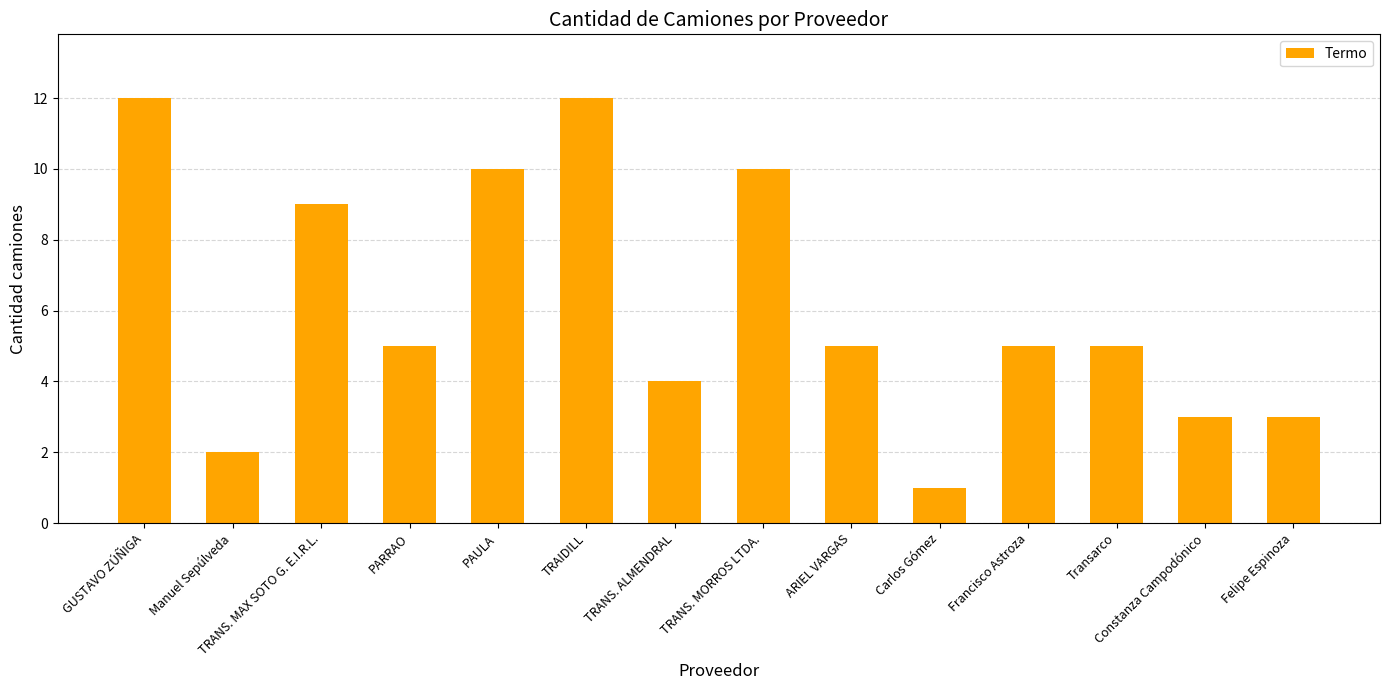

Reading left to right, list all the values displayed in this chart.

GUSTAVO ZÚÑIGA=12	Manuel Sepúlveda=2	TRANS. MAX SOTO G. E.I.R.L.=9	PARRAO=5	PAULA=10	TRAIDILL=12	TRANS. ALMENDRAL=4	TRANS. MORROS LTDA.=10	ARIEL VARGAS=5	Carlos Gómez=1	Francisco Astroza=5	Transarco=5	Constanza Campodónico=3	Felipe Espinoza=3